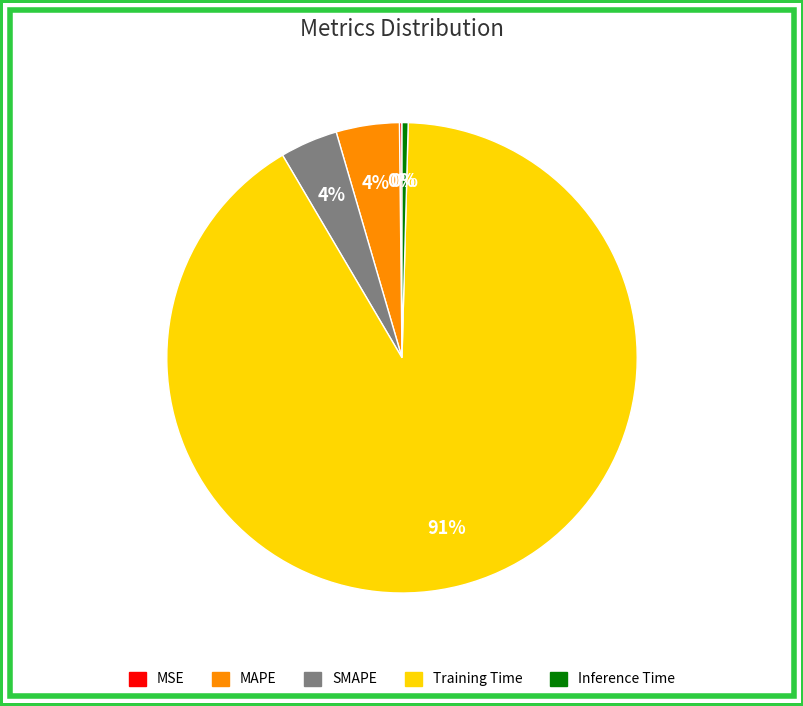

Is it true that SMAPE is 4% of the pie?

True